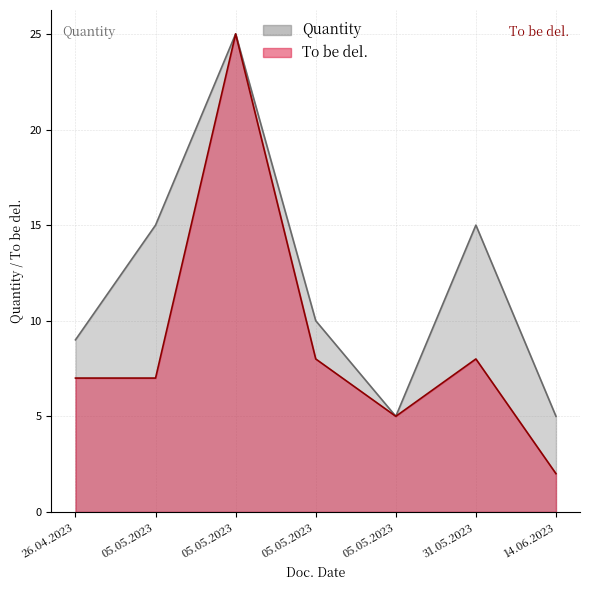

How many interior local valleys does the To be del. series have?

1